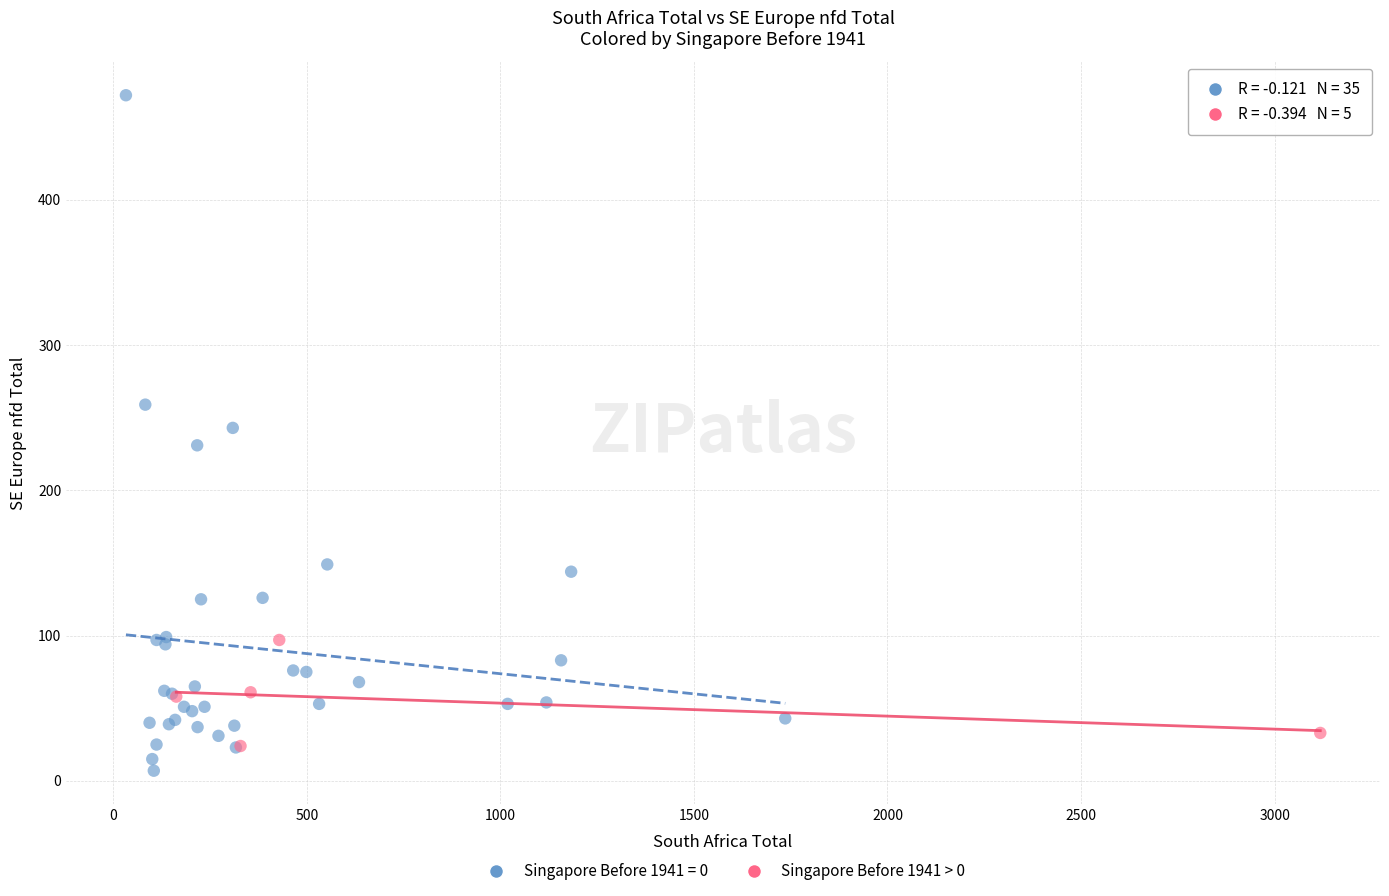

Which series has the largest Y range (max minus min)?

Singapore Before 1941 = 0